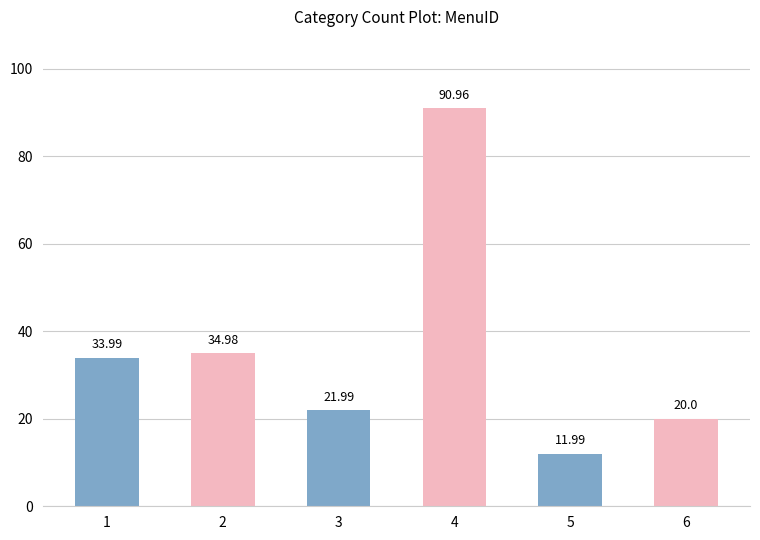

What is the difference between the values at 5 and 2?

23.0